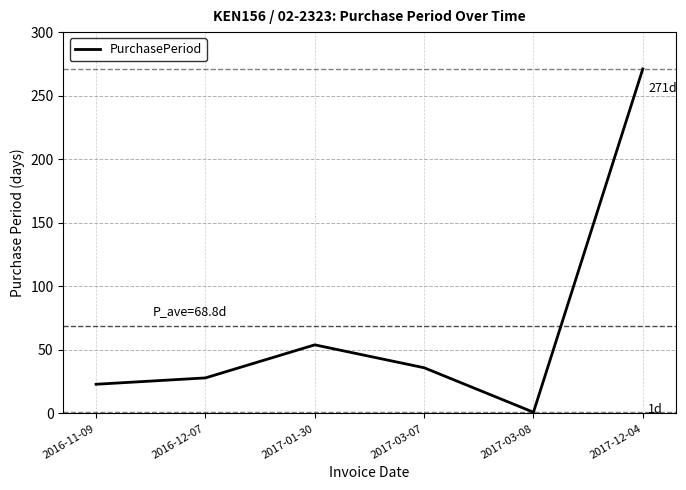

What is the change in value from 2016-11-09 to 2017-03-08?

-22